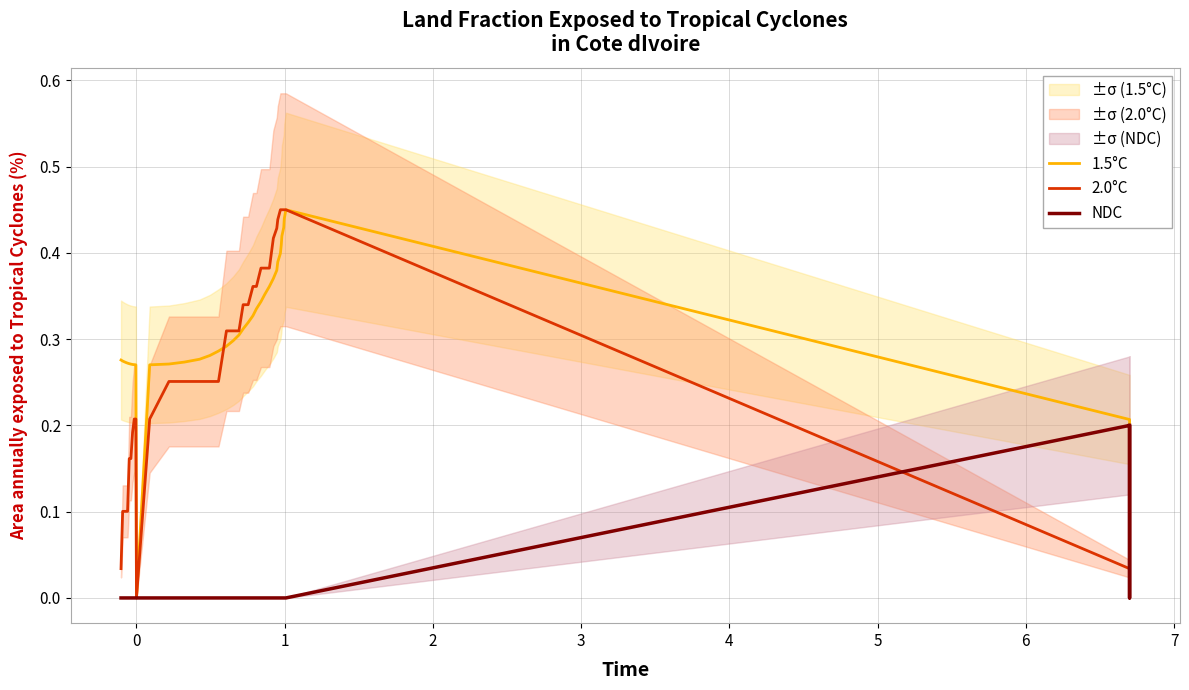

What is the difference between the maximum and minimum values in the NDC series?

0.2